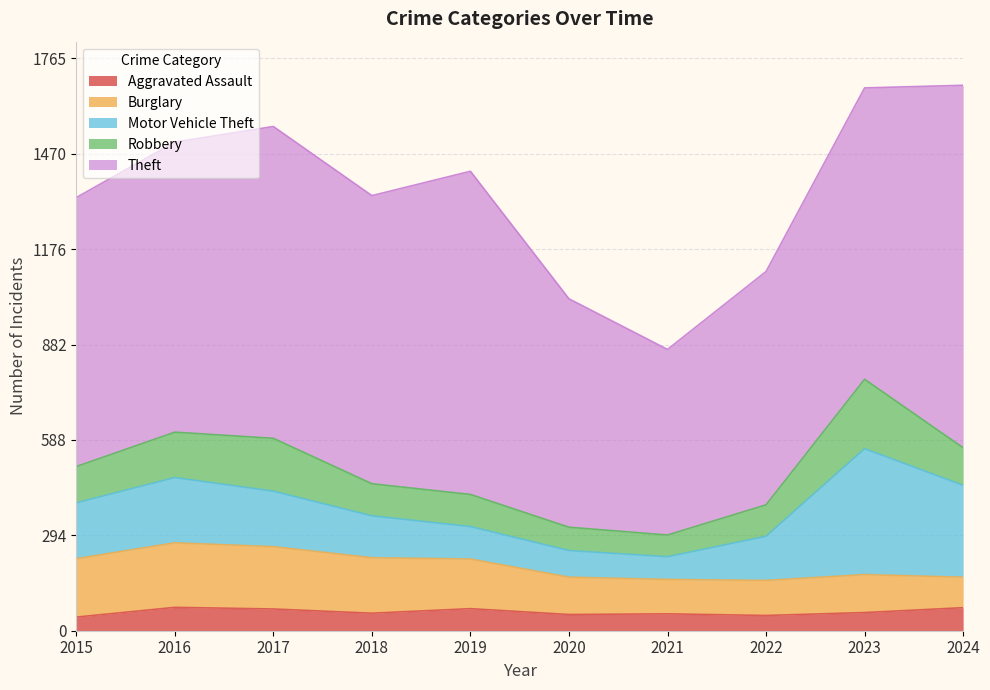

Which category has the lowest value across all series?

2015